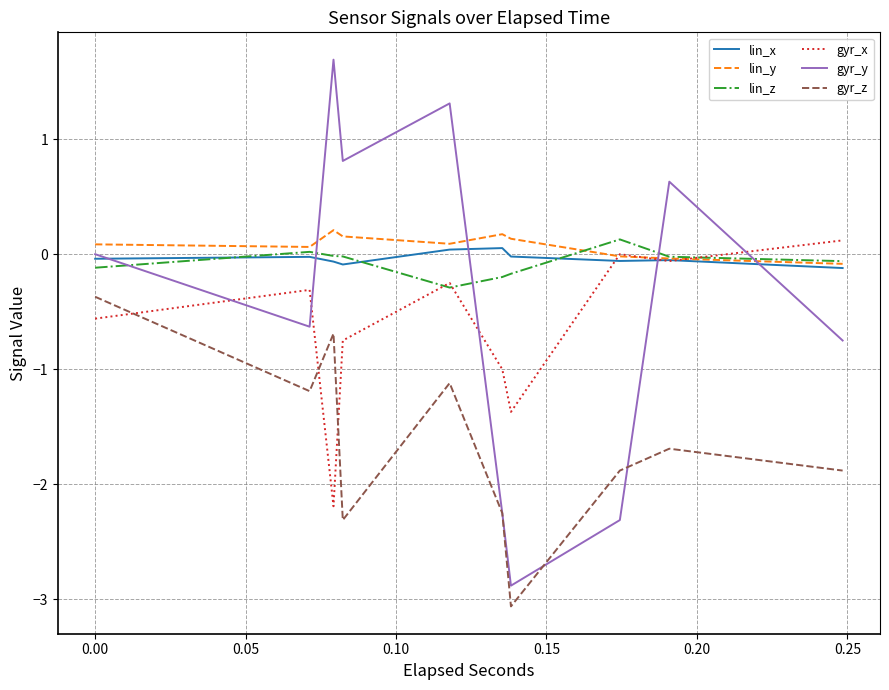

True or false: lin_y has more than 0 interior local peaks.

False